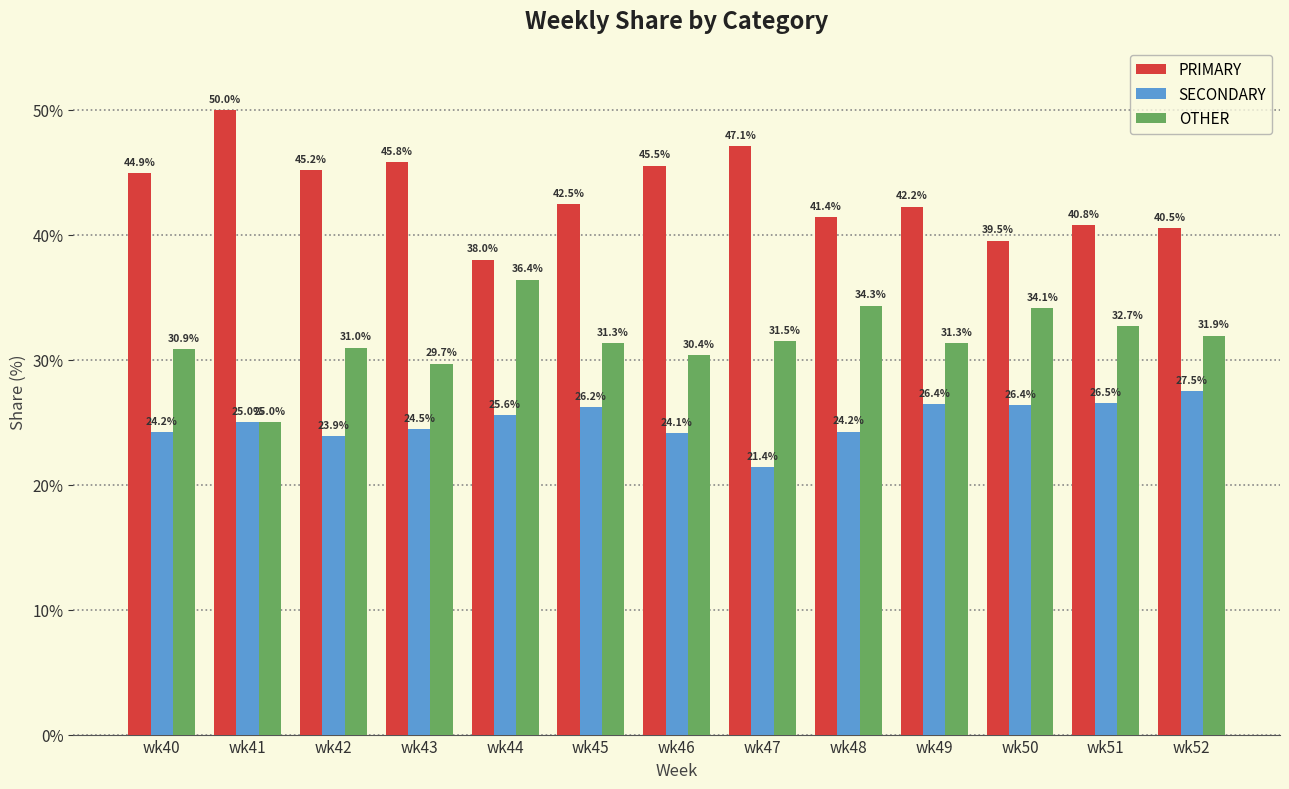

Is the value of PRIMARY at wk51 greater than the value of OTHER at wk46?

Yes